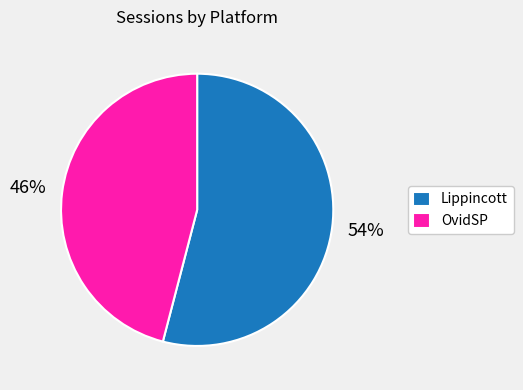

Is OvidSP the majority of the pie?

No